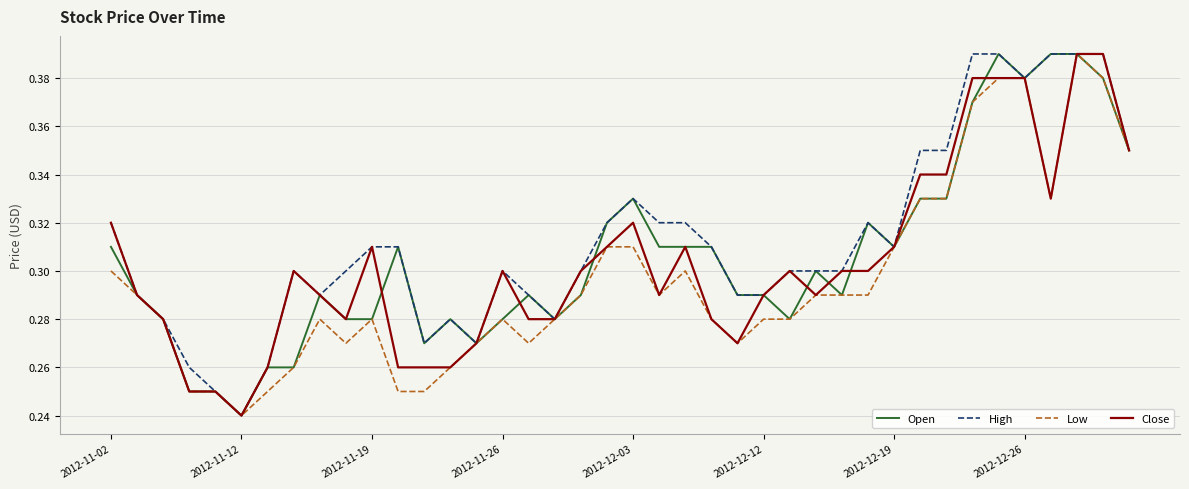

How many lines are shown in the chart?

4